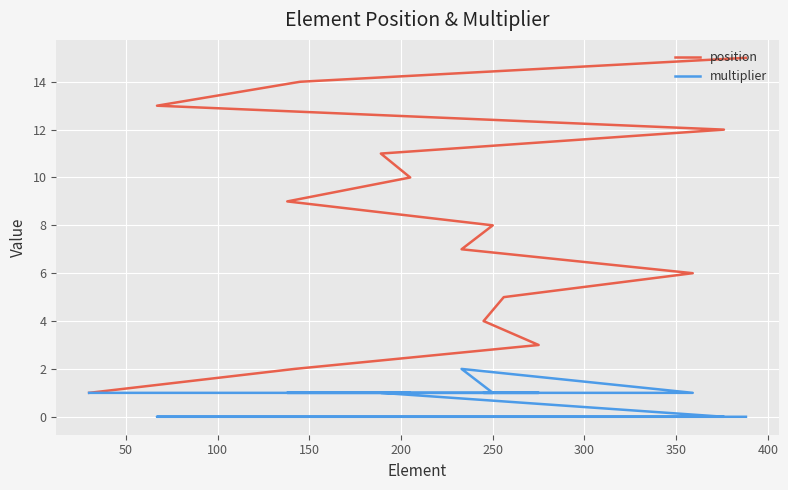

True or false: multiplier and position intersect in this chart.

False